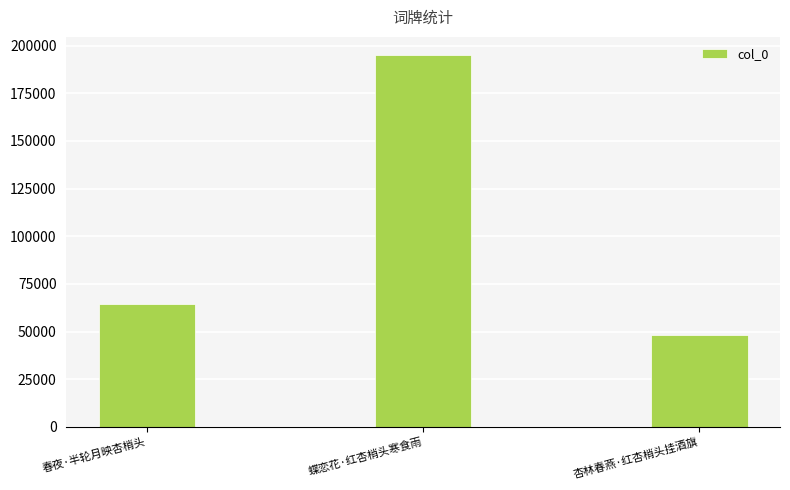

Which label corresponds to the largest value in the chart?

蝶恋花·红杏梢头寒食雨